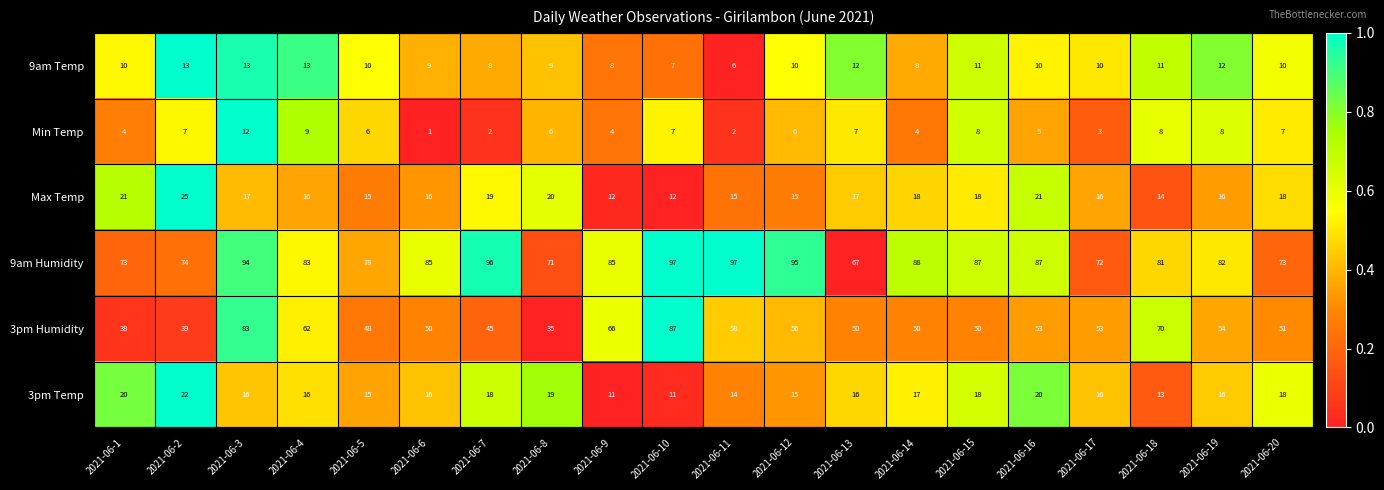

What is the greatest value displayed?

97